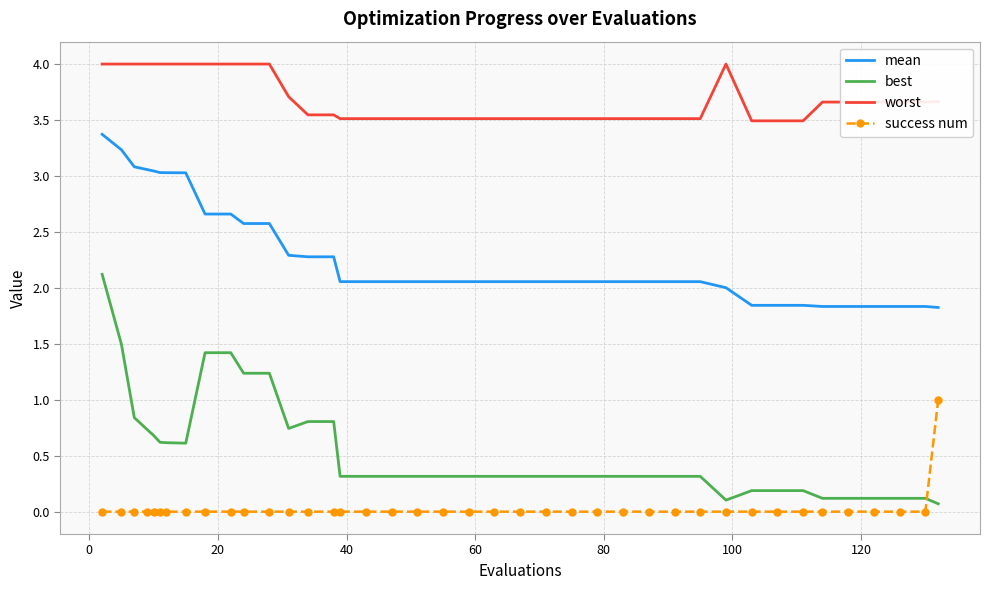

Which series has the largest total across all categories?

worst